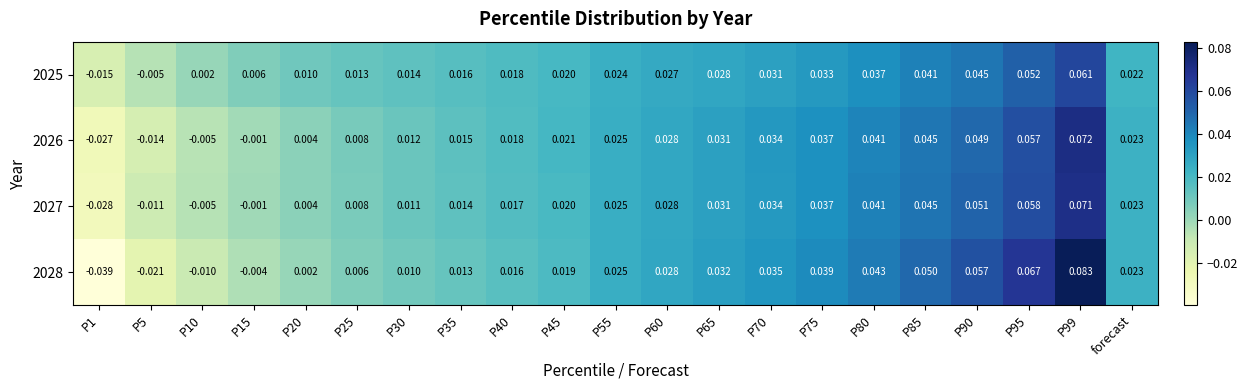

At which category is the sum across all series the highest?

P99